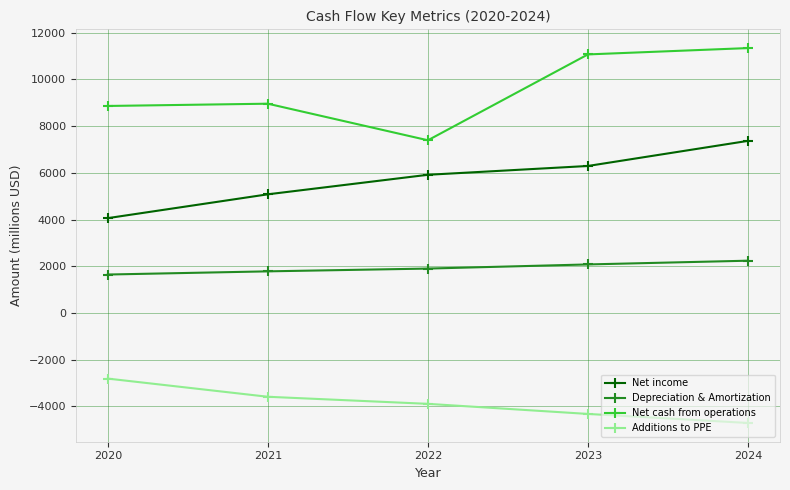

True or false: Depreciation & Amortization and Net cash from operations intersect in this chart.

False